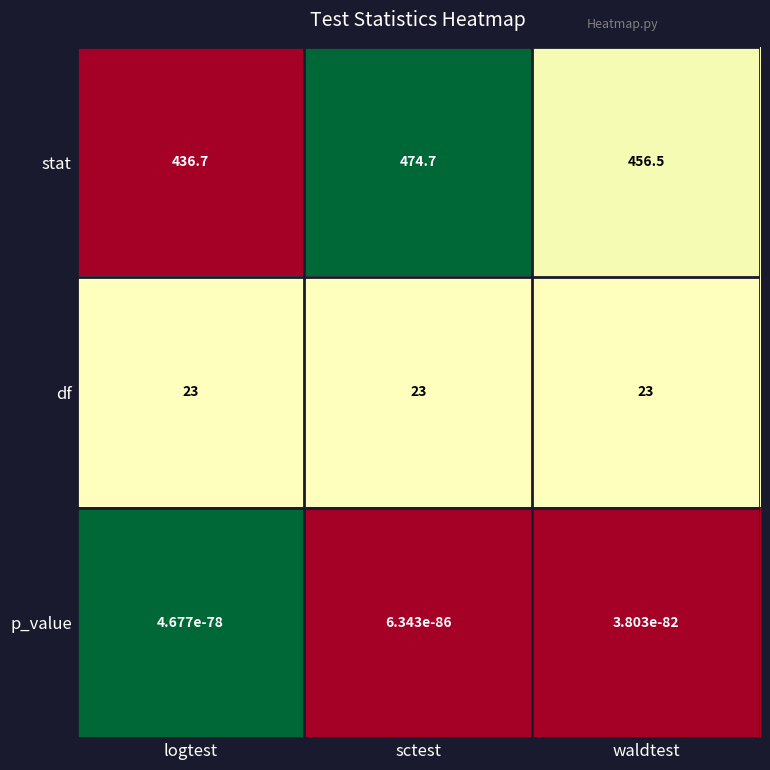

Between logtest and sctest, which series saw the biggest shift?

stat